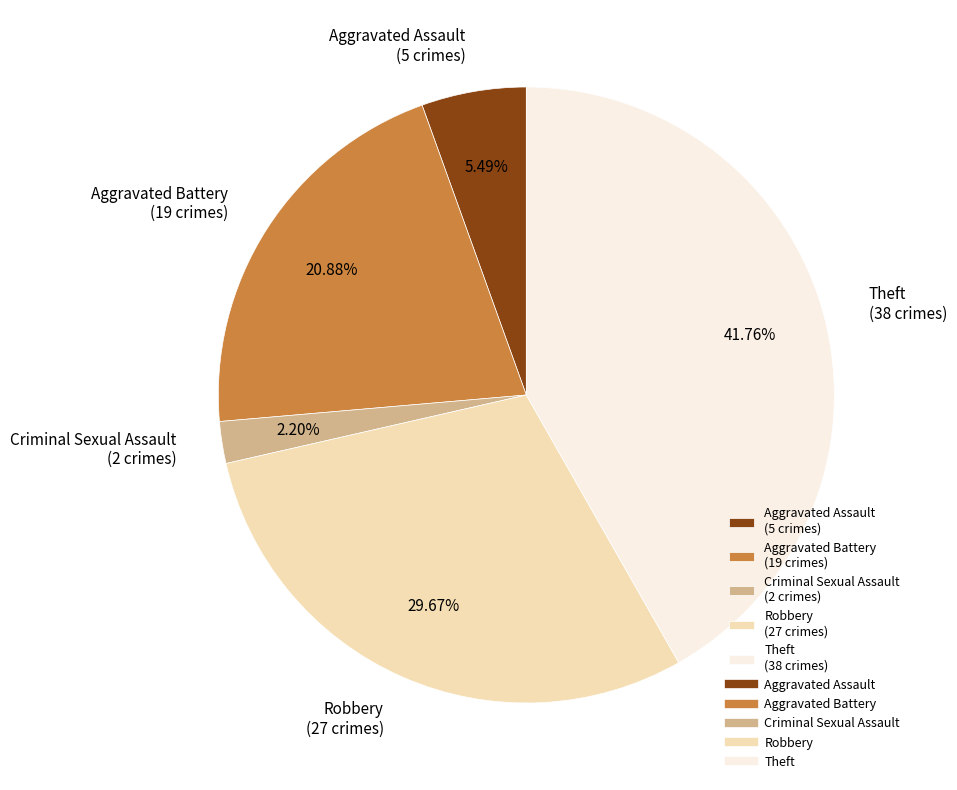

To the nearest percent, what percentage of the pie is Aggravated Battery?

21%